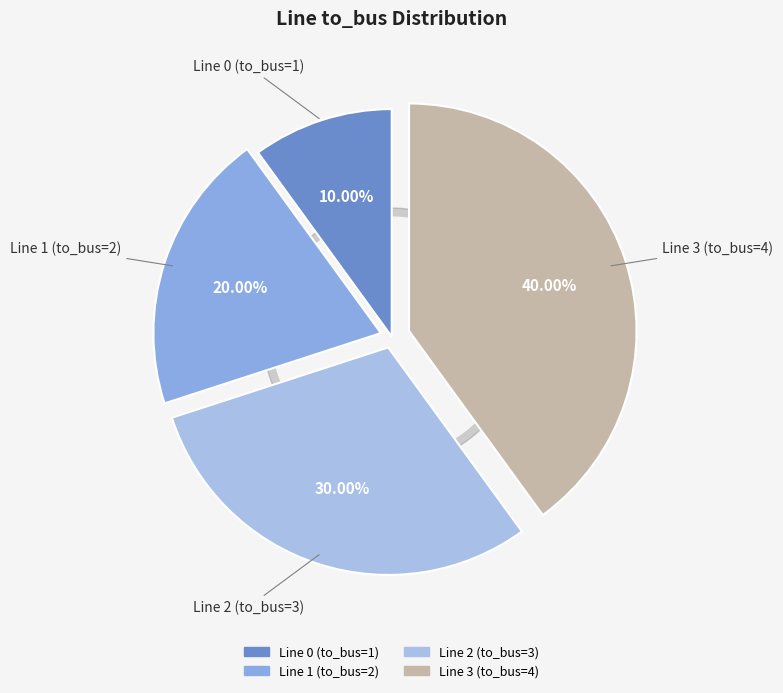

Combined, what portion of the pie is Line 3 (to_bus=4) and Line 2 (to_bus=3)?

70.0%